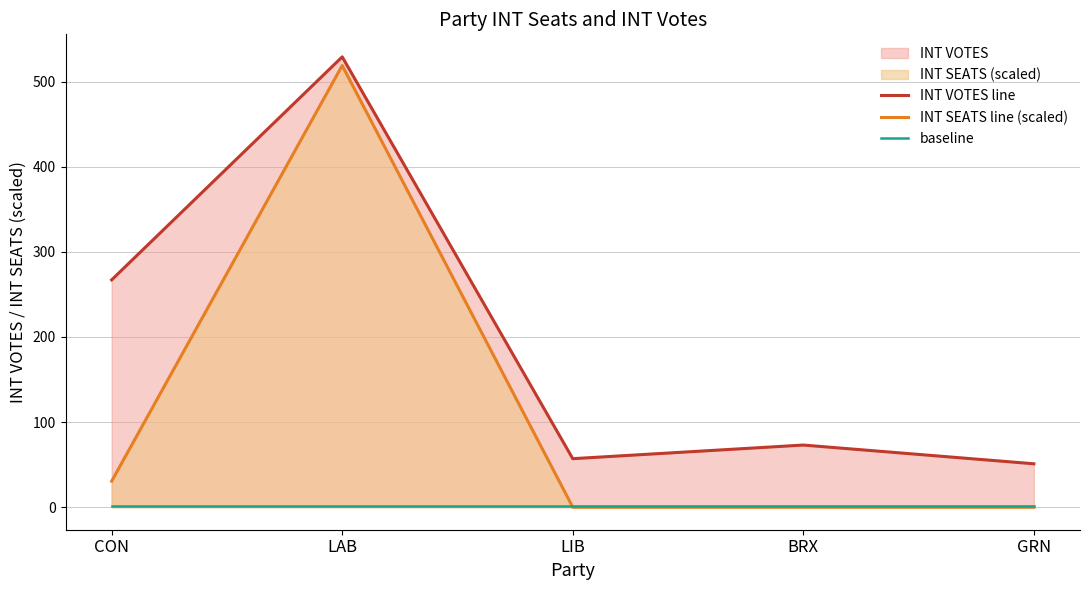

At which category does the chart reach its minimum across all series?

LIB